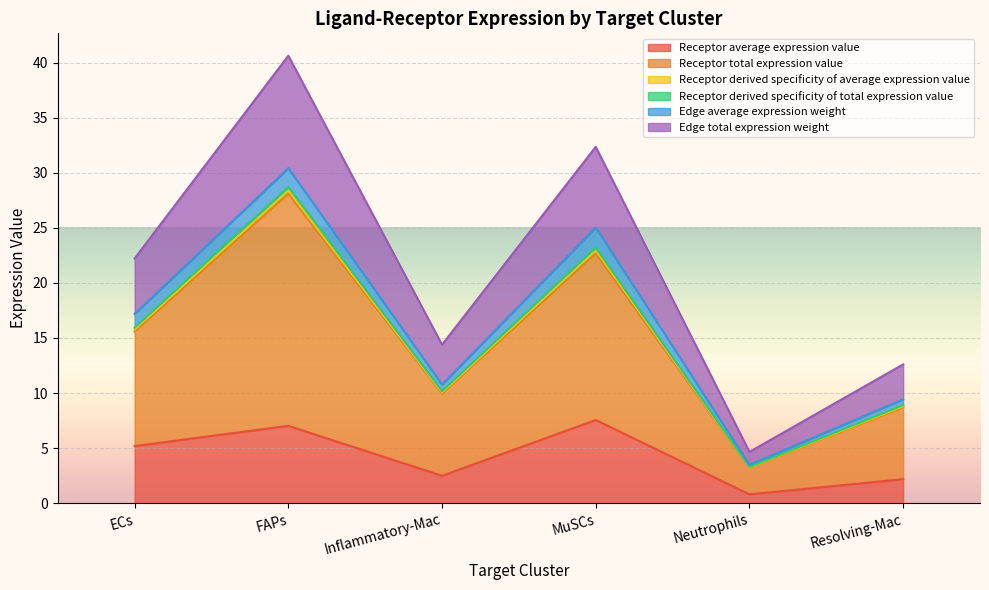

Where is Receptor derived specificity of total expression value nearest to the value 15?

ECs